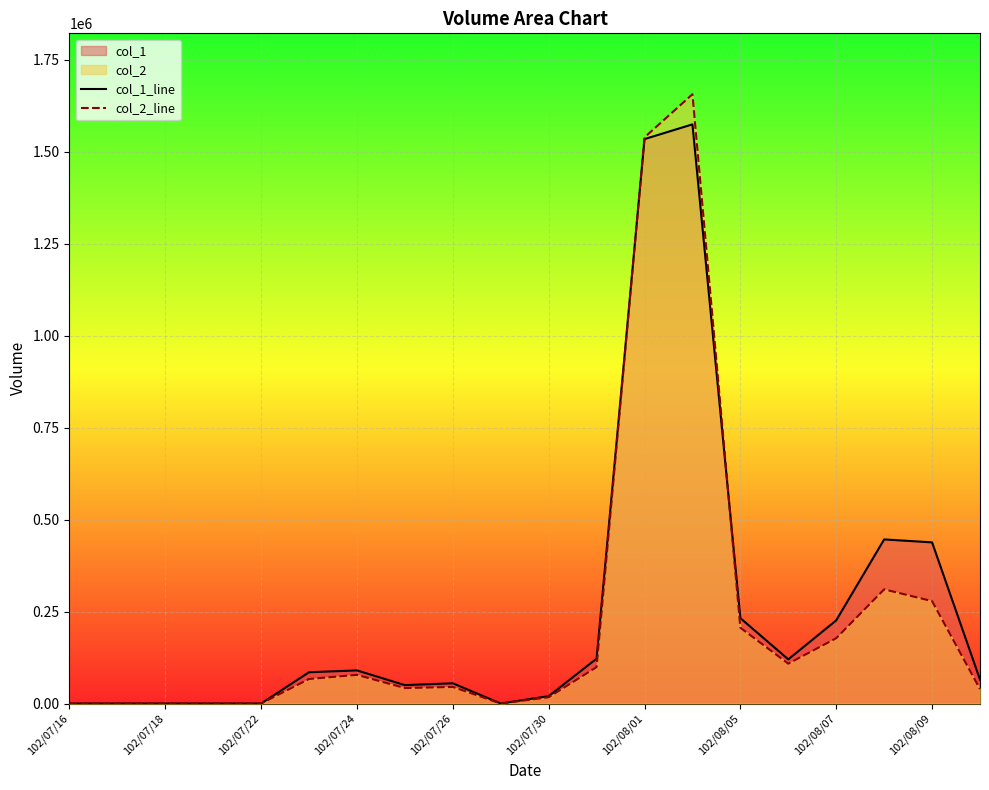

Is the value of col_1_line at 102/08/01 greater than the value of col_2_line at 102/07/26?

Yes